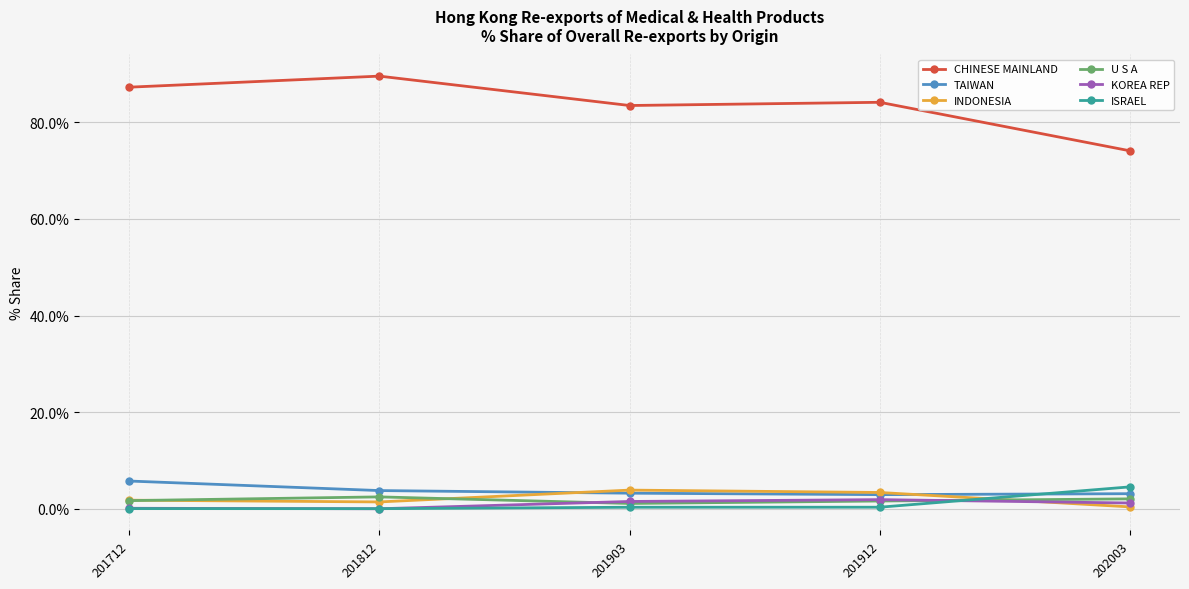

How many categories are shown in the chart?

5